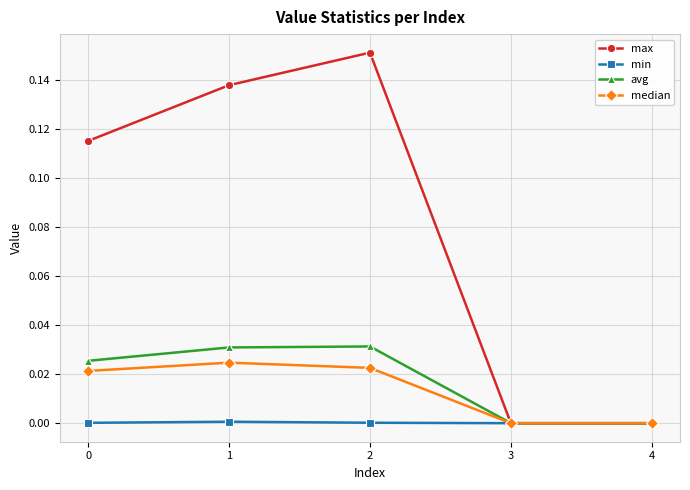

Which series has the largest range (max minus min)?

max